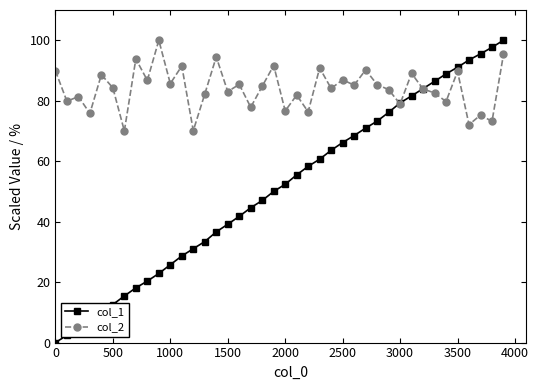

True or false: col_1 has more than 2 points higher than both neighbors.

False